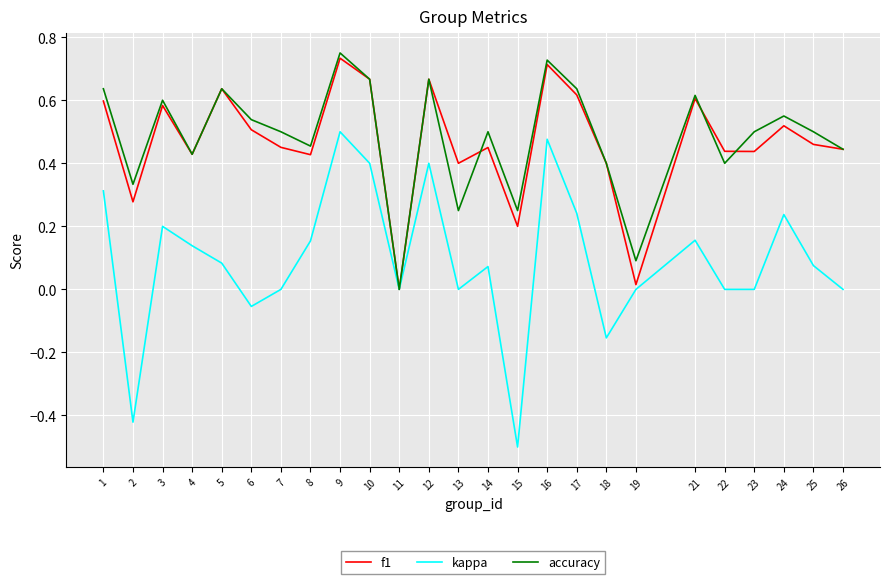

Which series has the largest range (max minus min)?

kappa